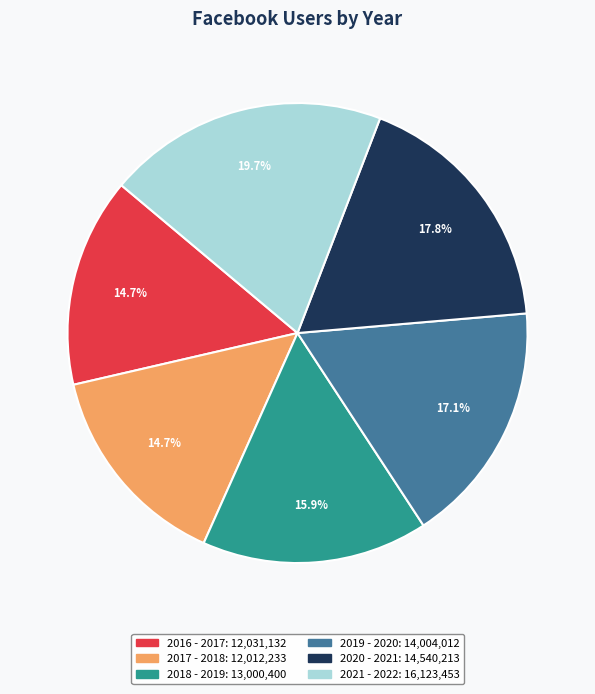

Is it true that 2020 - 2021 is 12% of the pie?

False